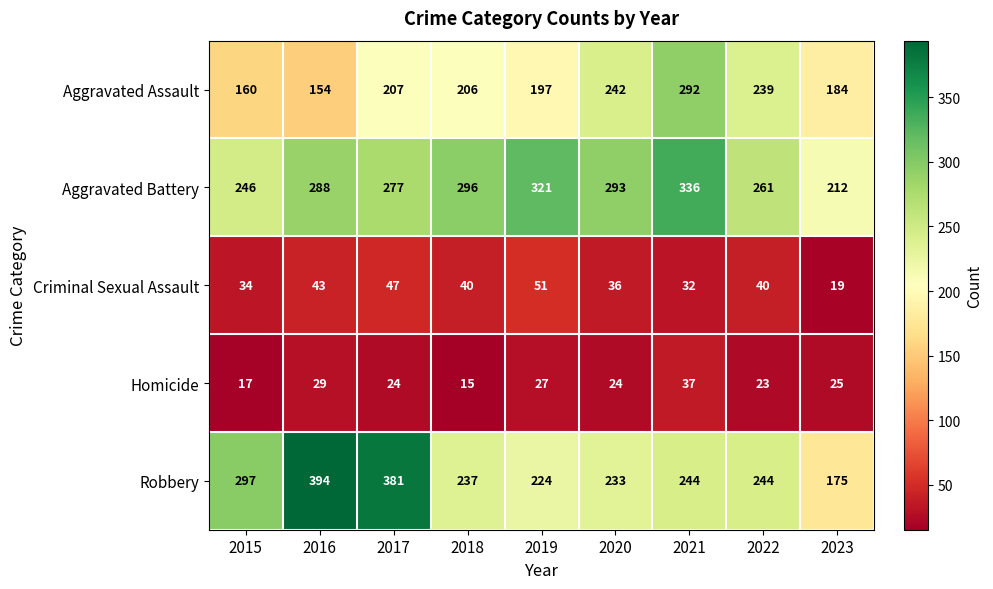

Rank the series at 2018 from highest to lowest value.

Aggravated Battery, Robbery, Aggravated Assault, Criminal Sexual Assault, Homicide